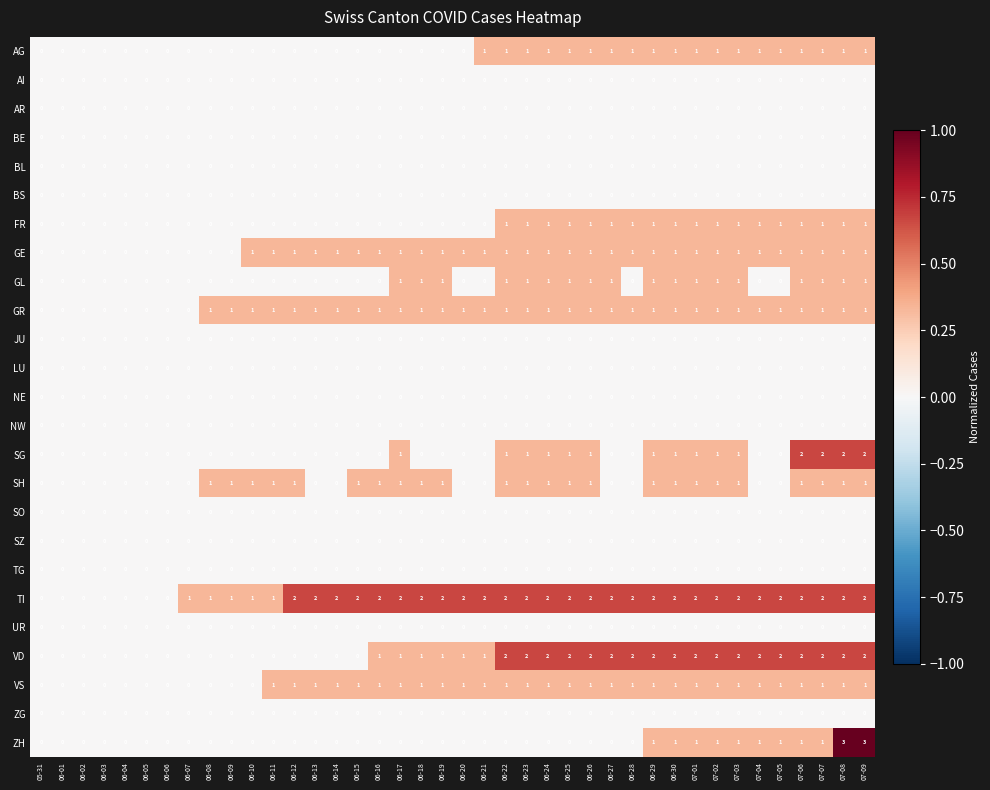

The ZH series shows 0 at 06-08. True or false?

True